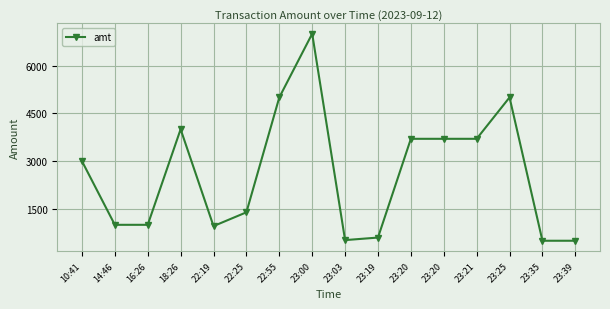

What is the ratio of the value at 23:00 to the value at 23:20?

1.9